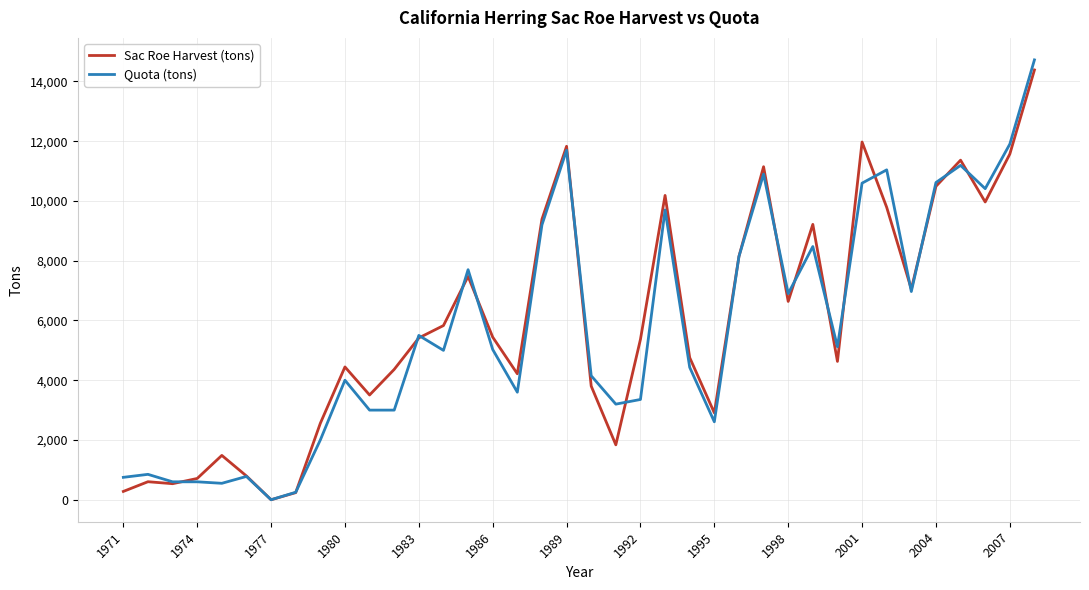

What is the maximum value shown in the chart?

14723.0